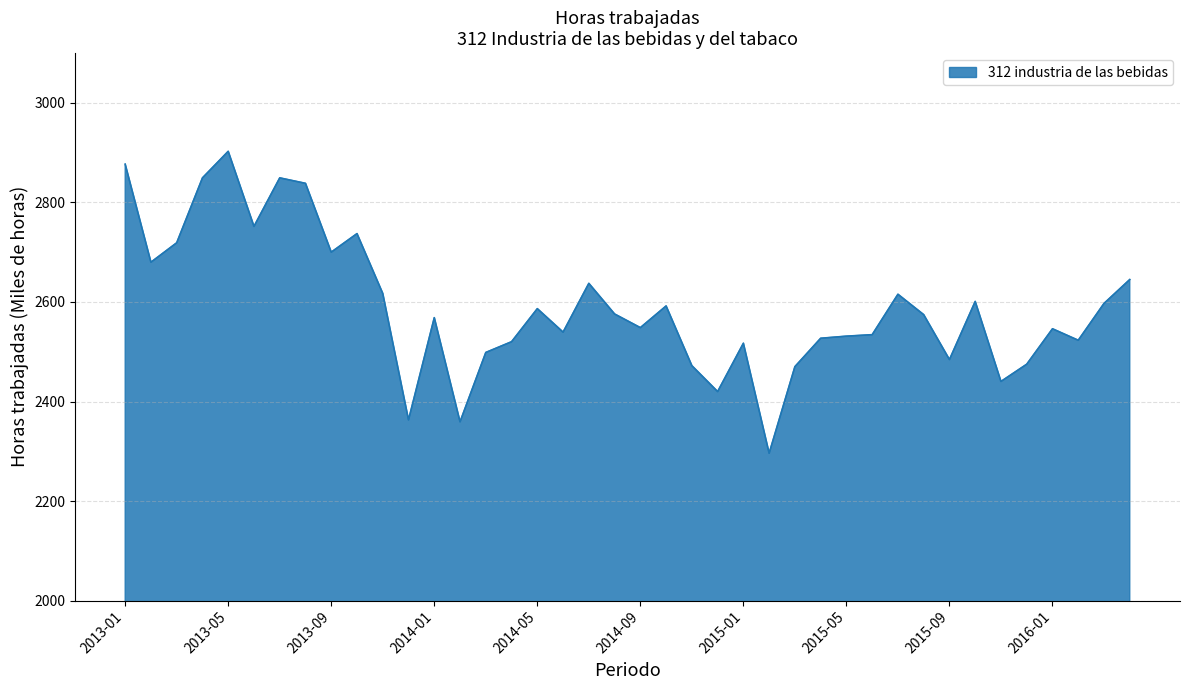

What is the minimum value shown in the chart?

2296.1